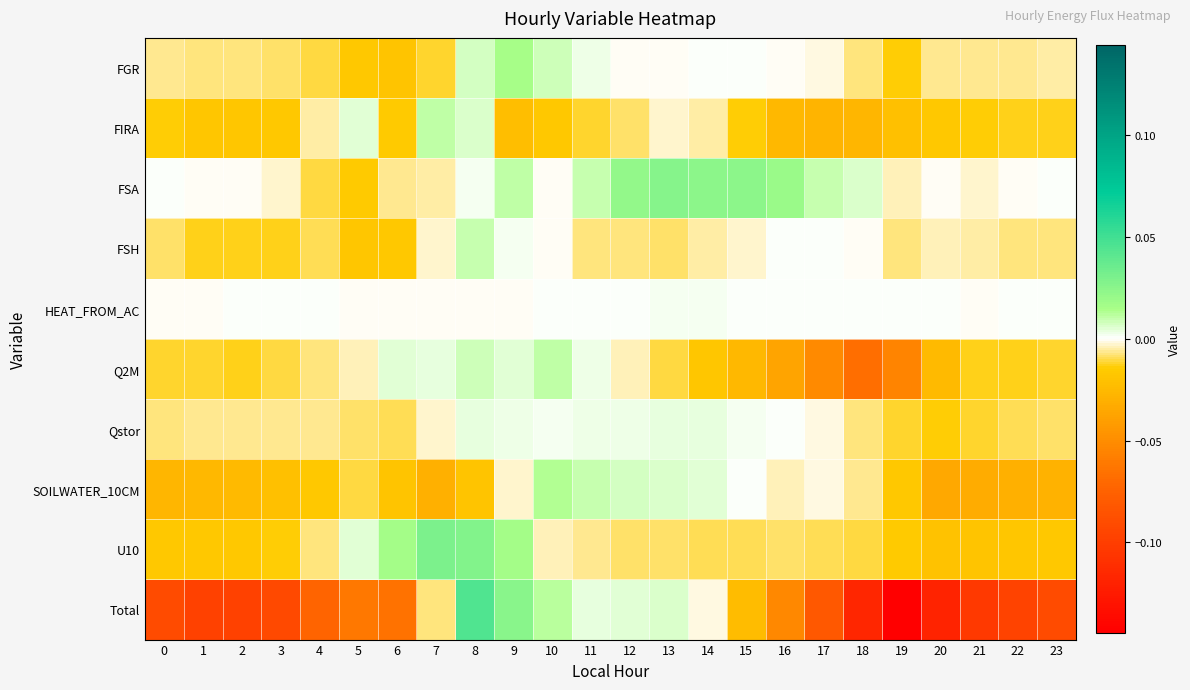

What is the minimum value shown in the chart?

-0.1